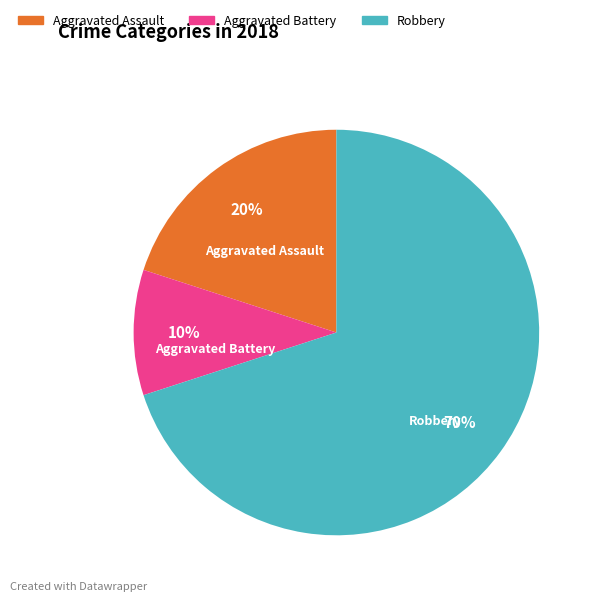

Is there a majority slice in this chart?

Yes